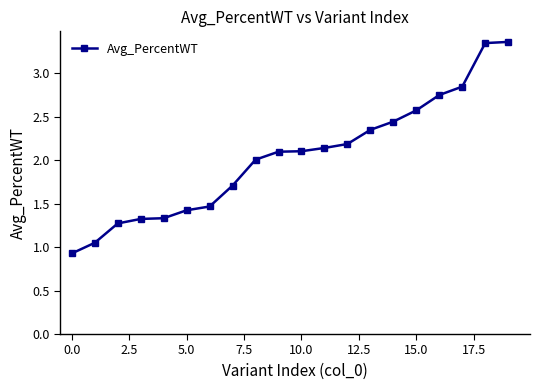

What is the smallest value displayed?

0.9